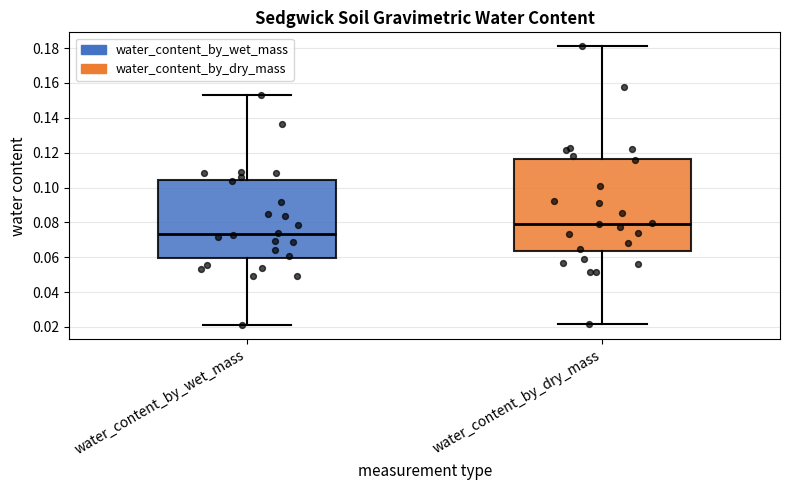

Where does the median line of the box for water_content_by_wet_mass sit on the y-axis? The values are not printed on the chart, so give them approximately, as read against the axis.

0.074